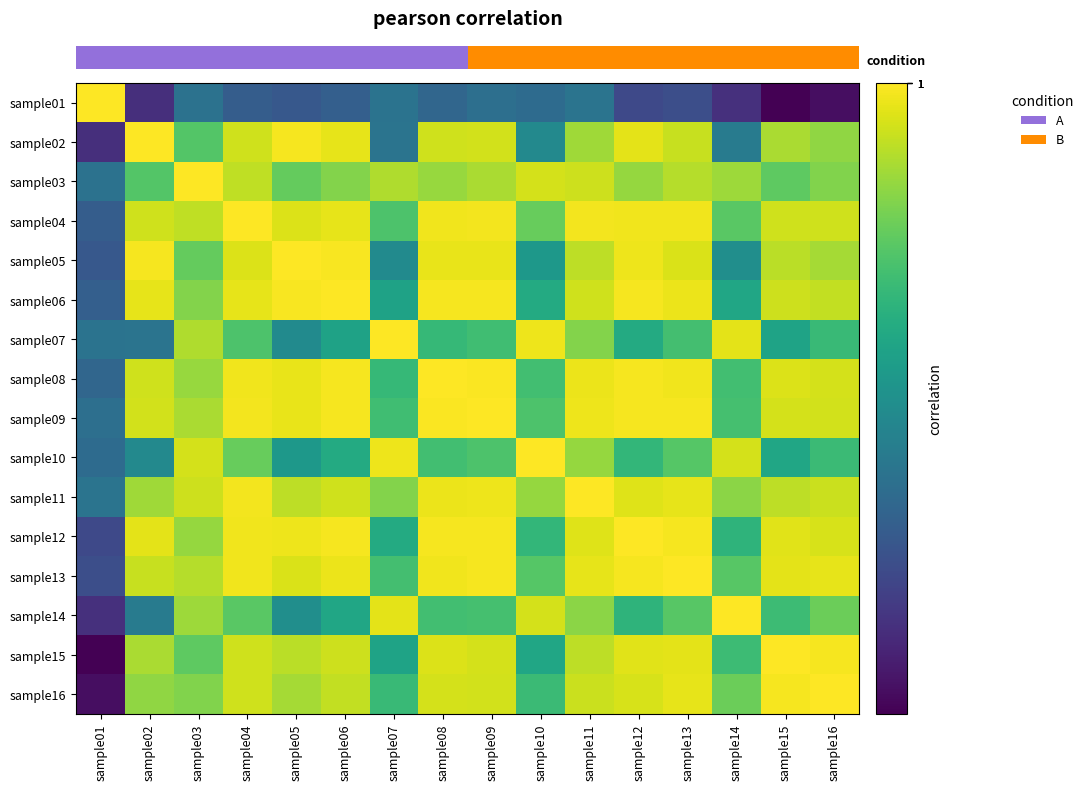

Which has a higher value, sample14 or sample16?

sample14